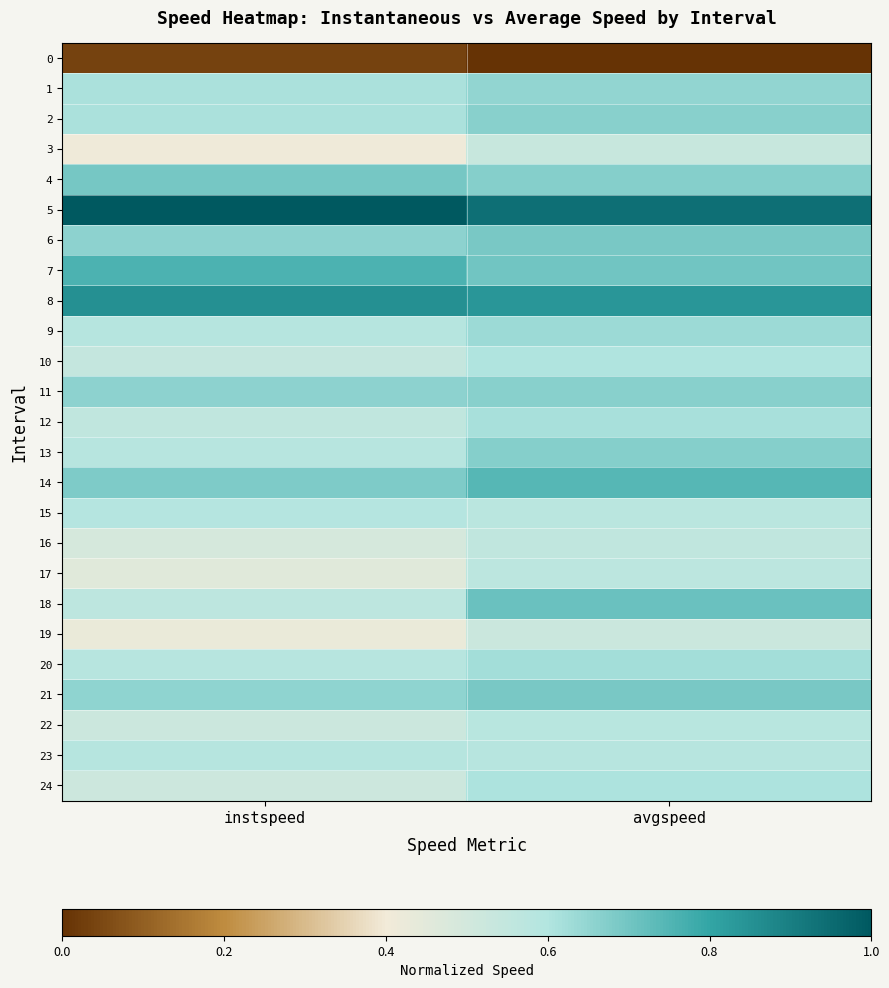

Which has a higher value, avgspeed or instspeed?

instspeed